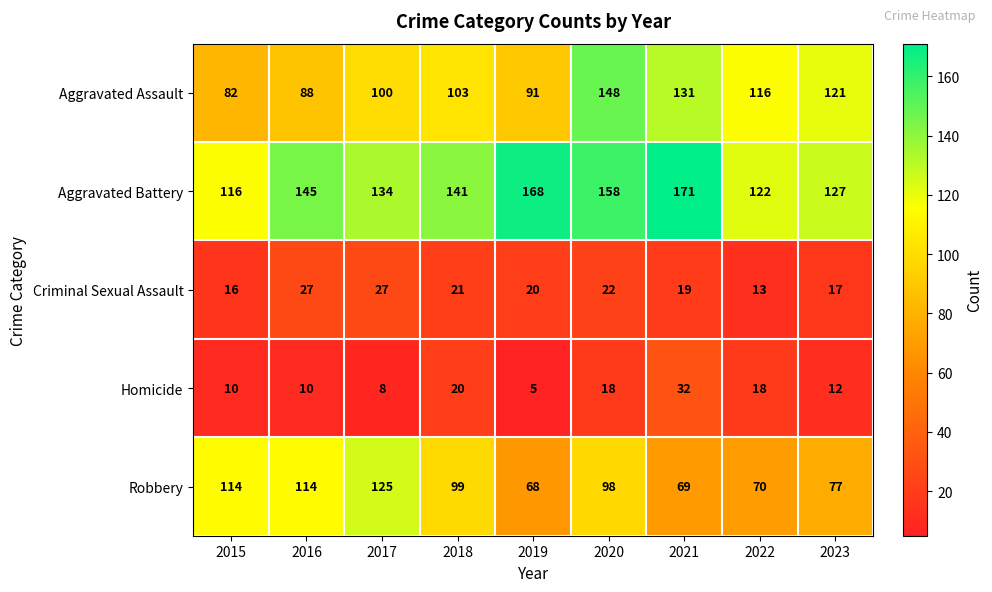

Which series changed the most between 2021 and 2023?

Aggravated Battery